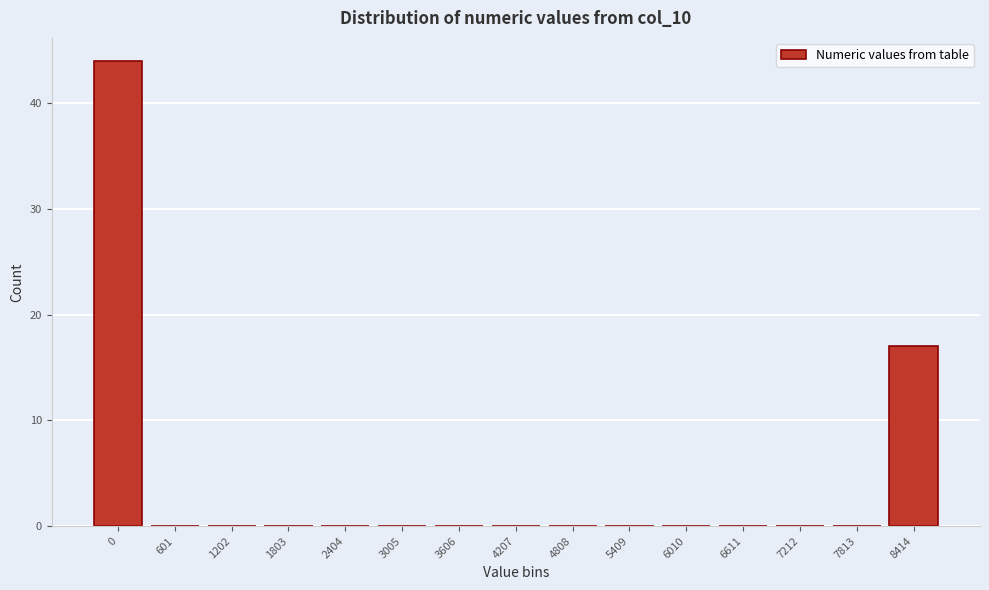

Reading right to left, extract all data points from this chart.

8414=17	7813=0	7212=0	6611=0	6010=0	5409=0	4808=0	4207=0	3606=0	3005=0	2404=0	1803=0	1202=0	601=0	0=44